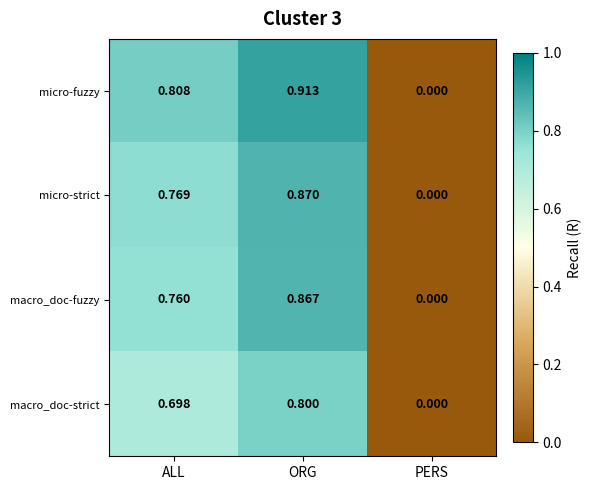

Which series has the largest total across all categories?

micro-fuzzy